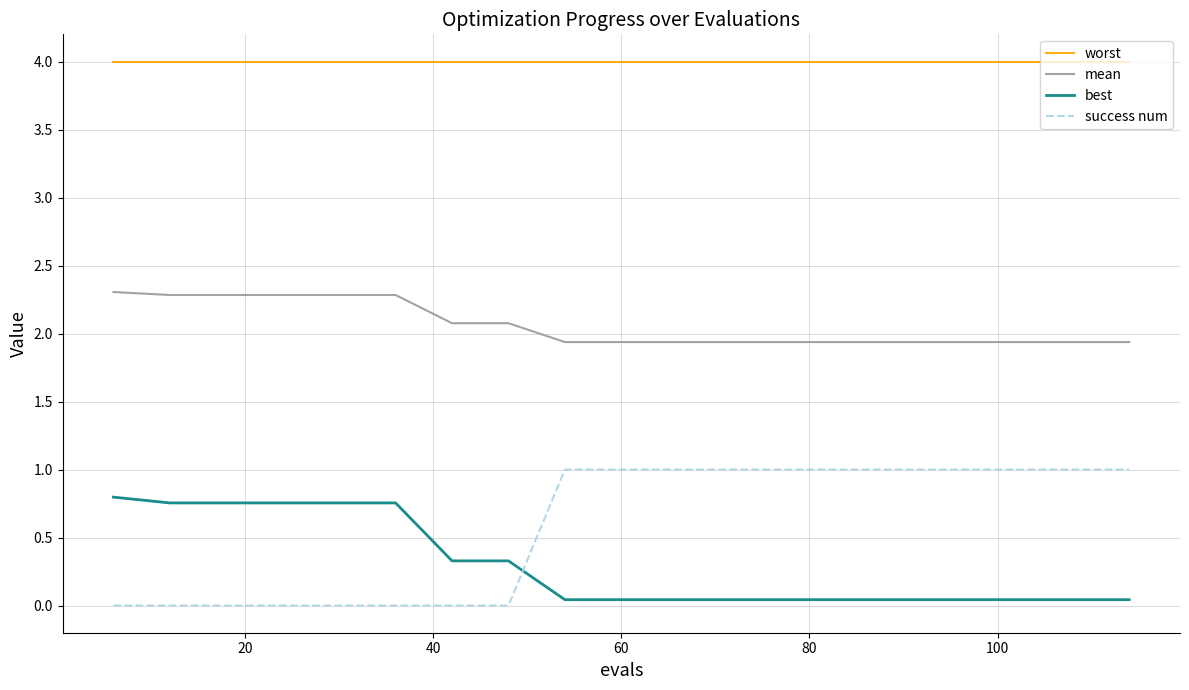

True or false: mean and worst cross at least once.

False